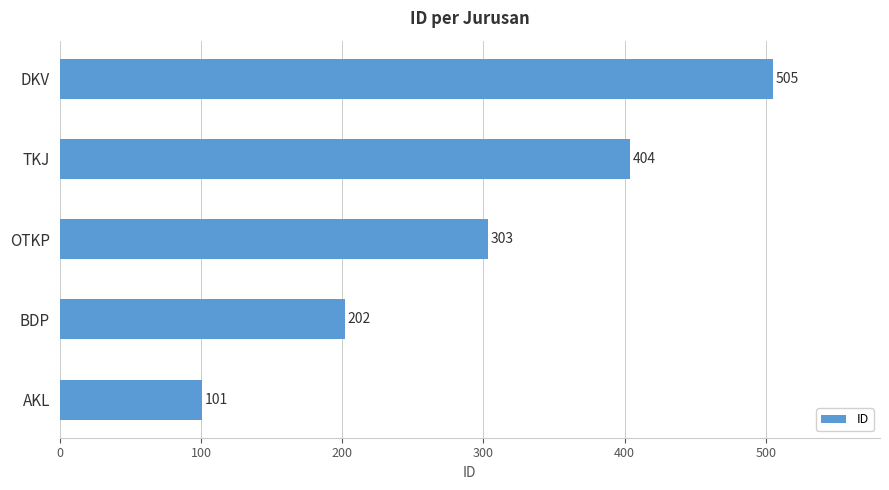

Approximately how many times larger is the value at TKJ compared to BDP?

2.0